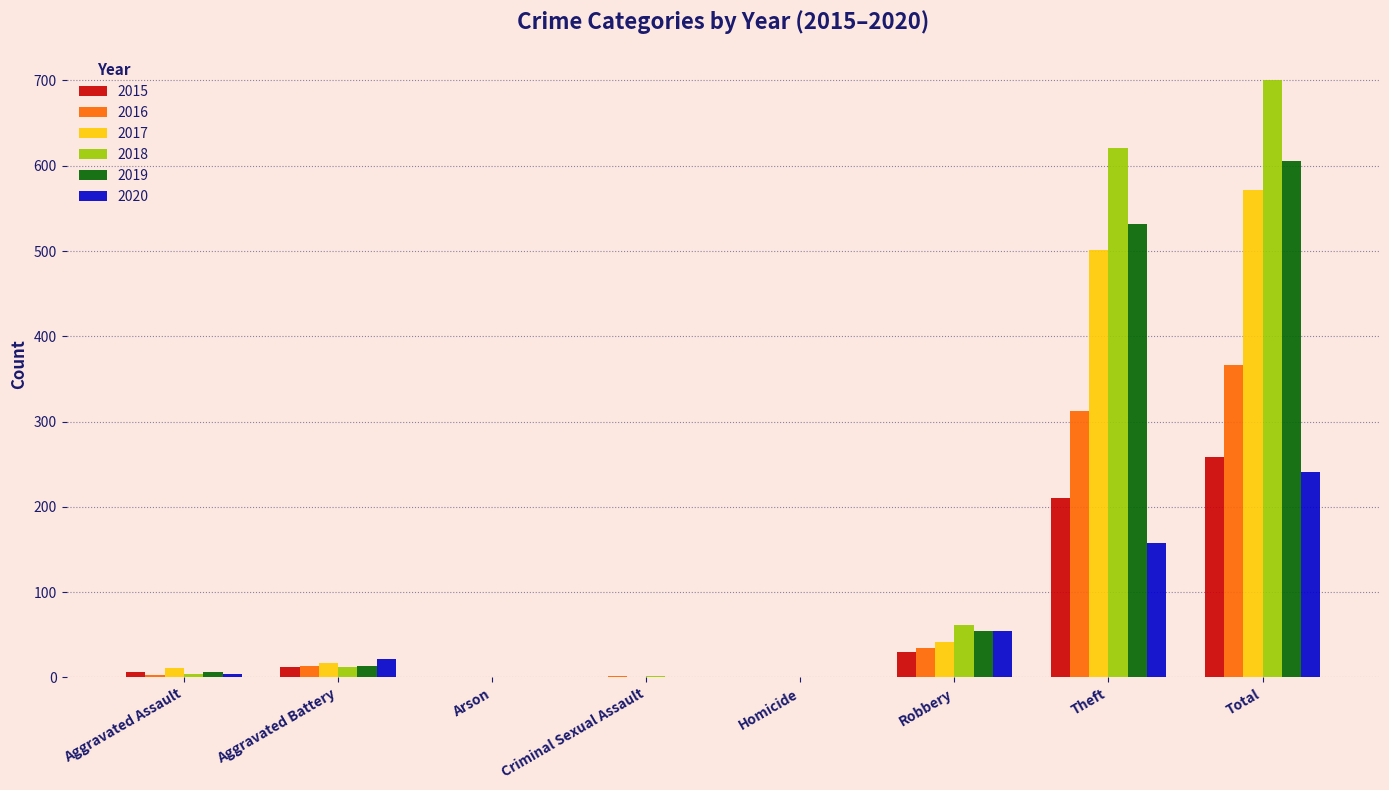

What is the approximate value of 2018 at Total?

701